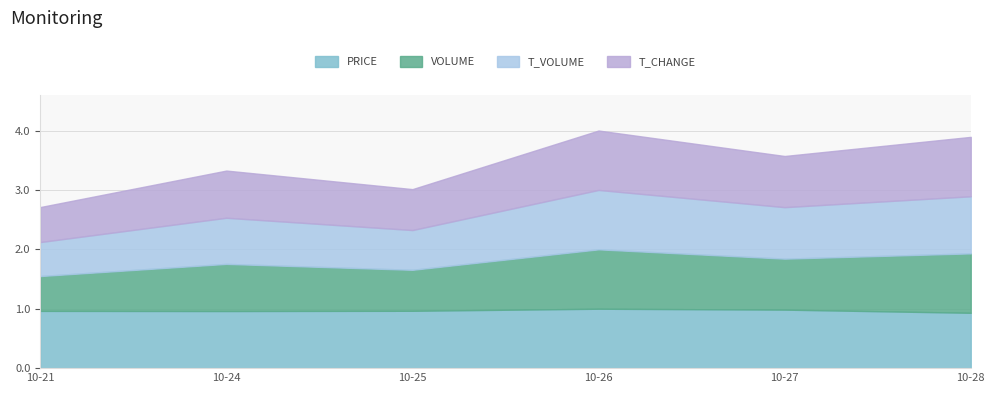

In volume, how many points are higher than both neighbors (excluding endpoints)?

2